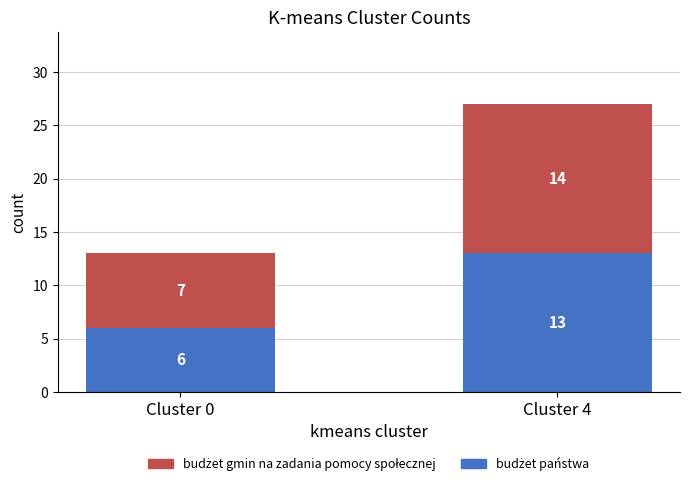

At which category is the sum across all series the highest?

Cluster 4